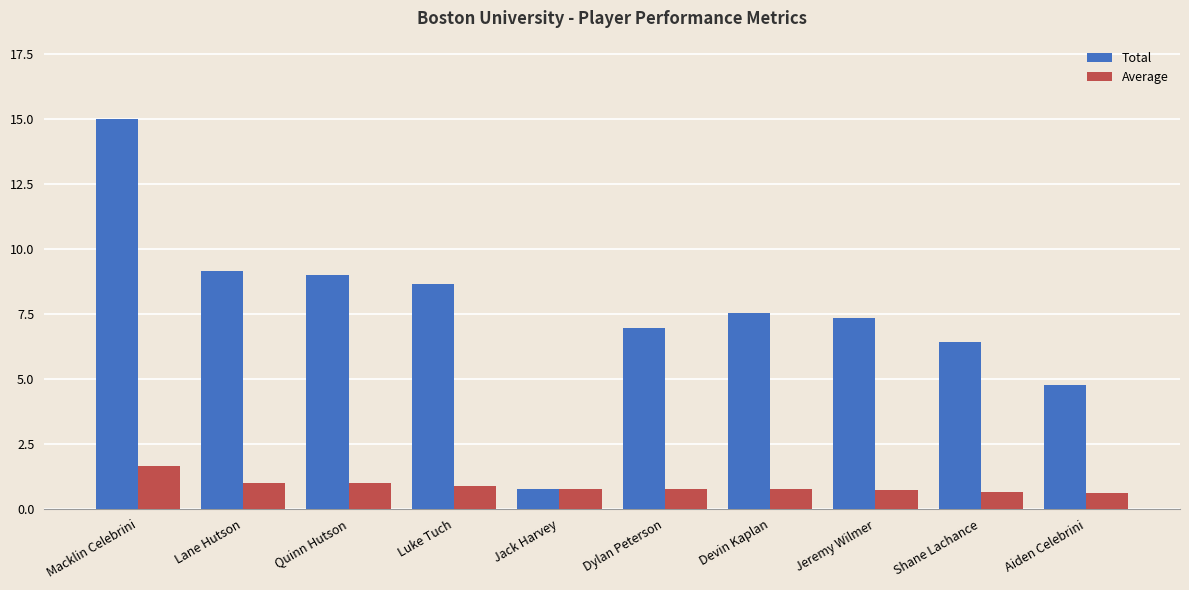

What is the approximate value of Average at Quinn Hutson?

1.0